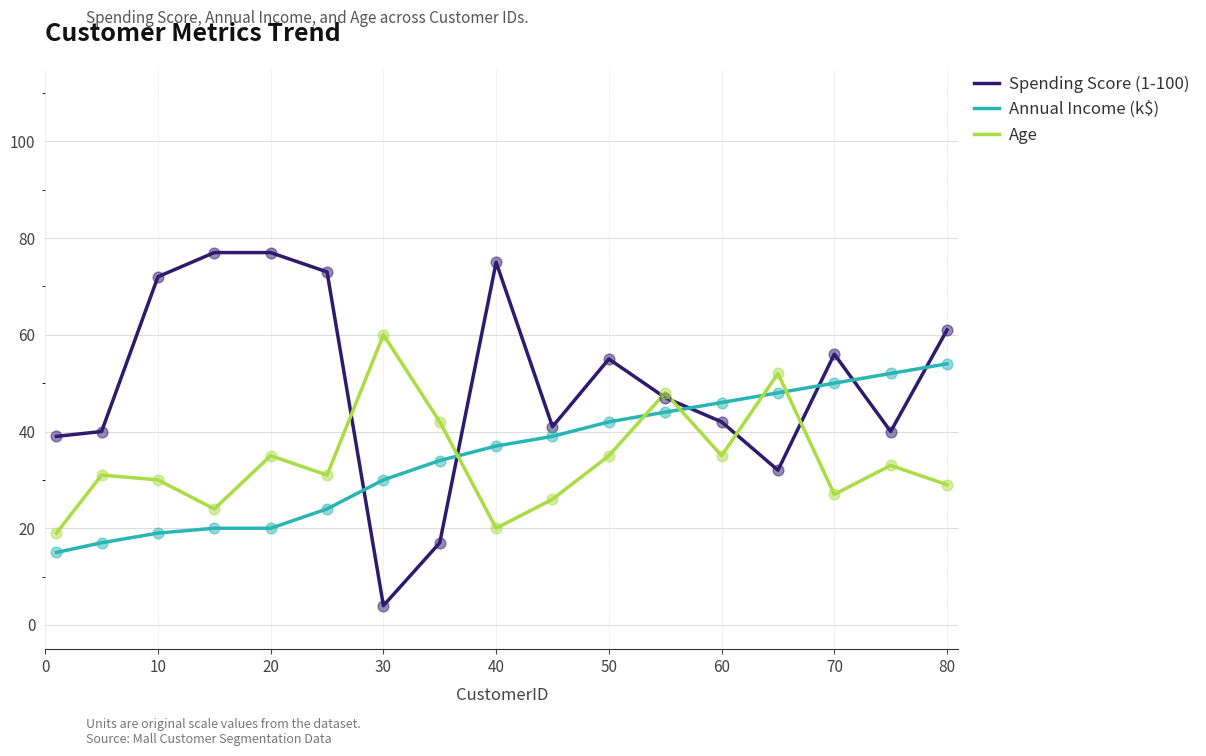

Which series has the largest range (max minus min)?

Spending Score (1-100)